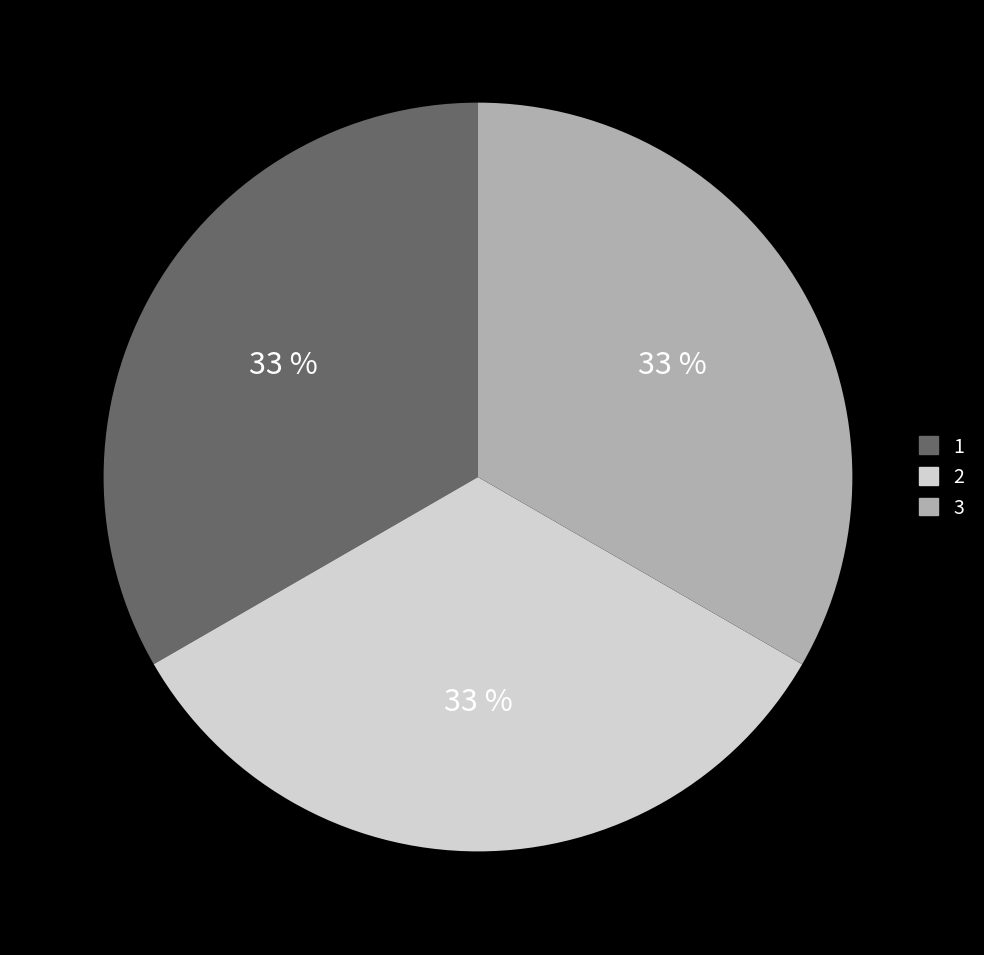

Is there a majority slice in this chart?

No